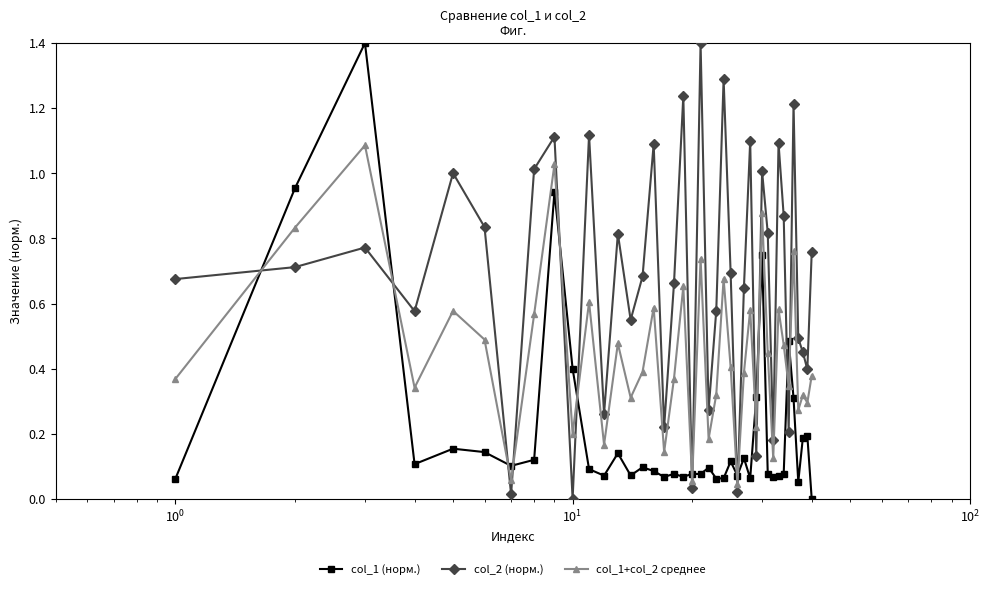

True or false: col_1+col_2 среднее has more than 2 points higher than both neighbors.

True